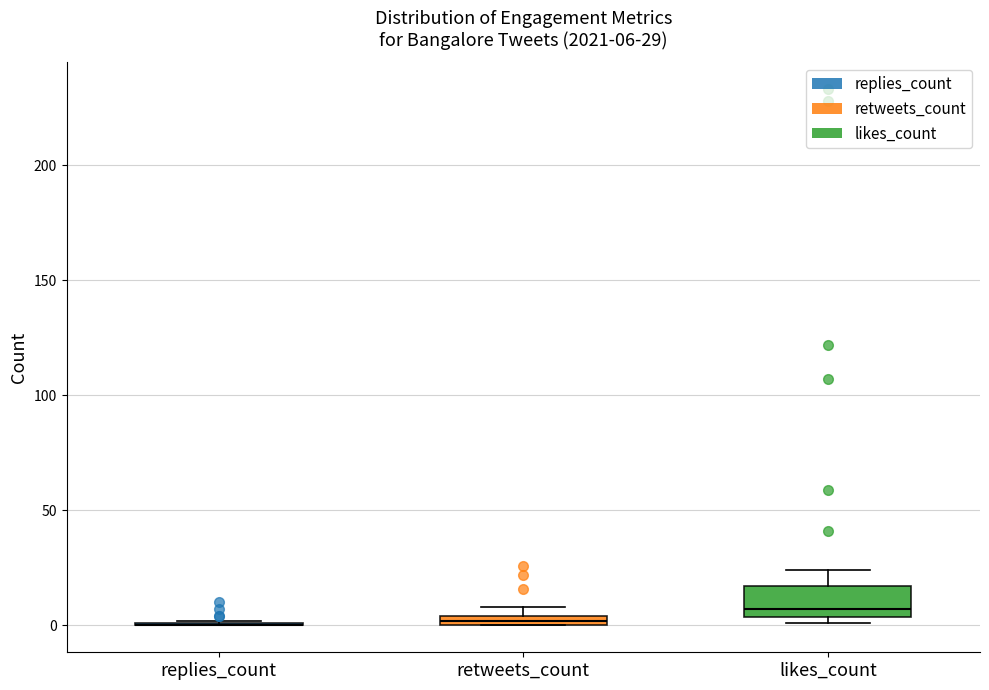

Which box is the tallest, from its lower edge to its upper edge?

likes_count